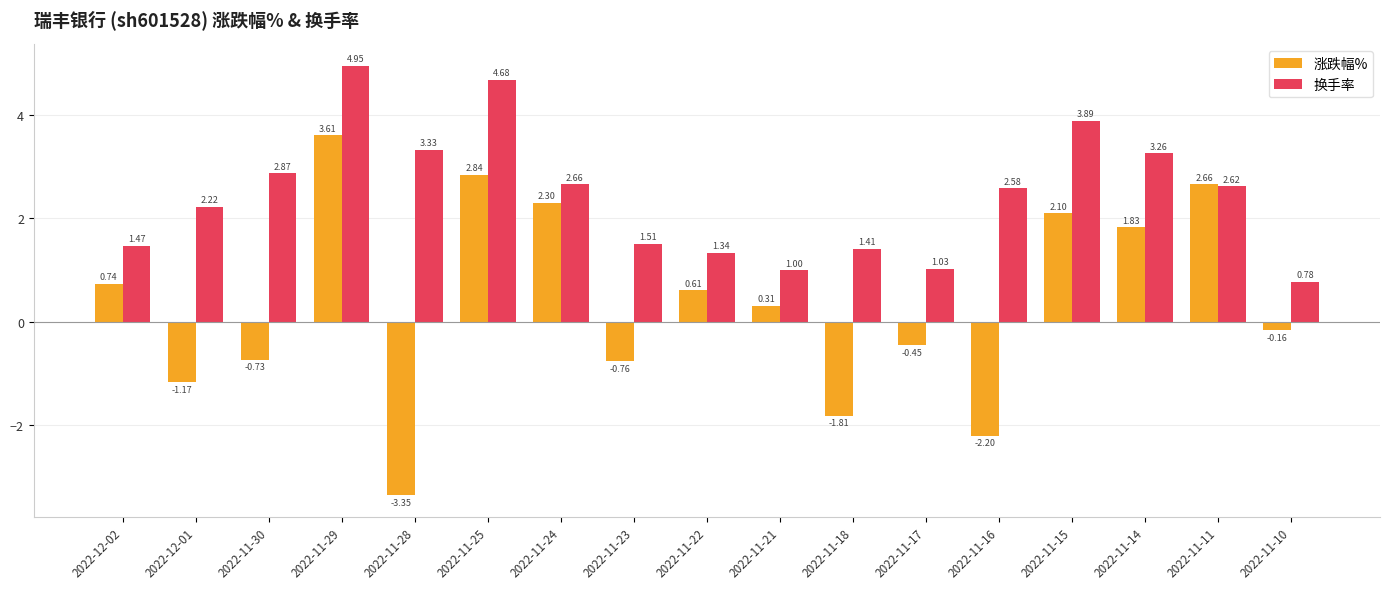

List the series in order of their peak value, highest first.

换手率, 涨跌幅%